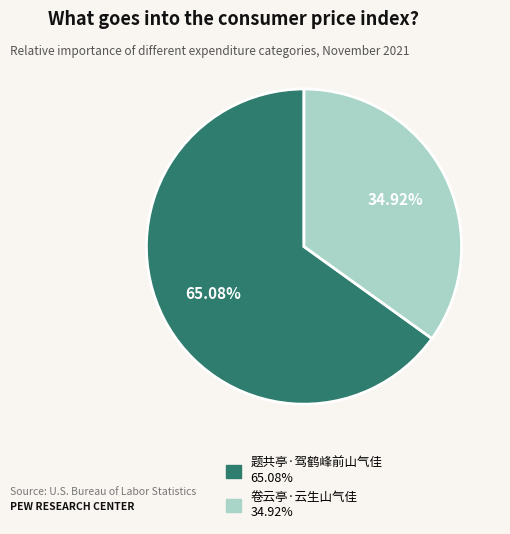

True or false: 卷云亭·云生山气佳 accounts for 35% of the total.

True